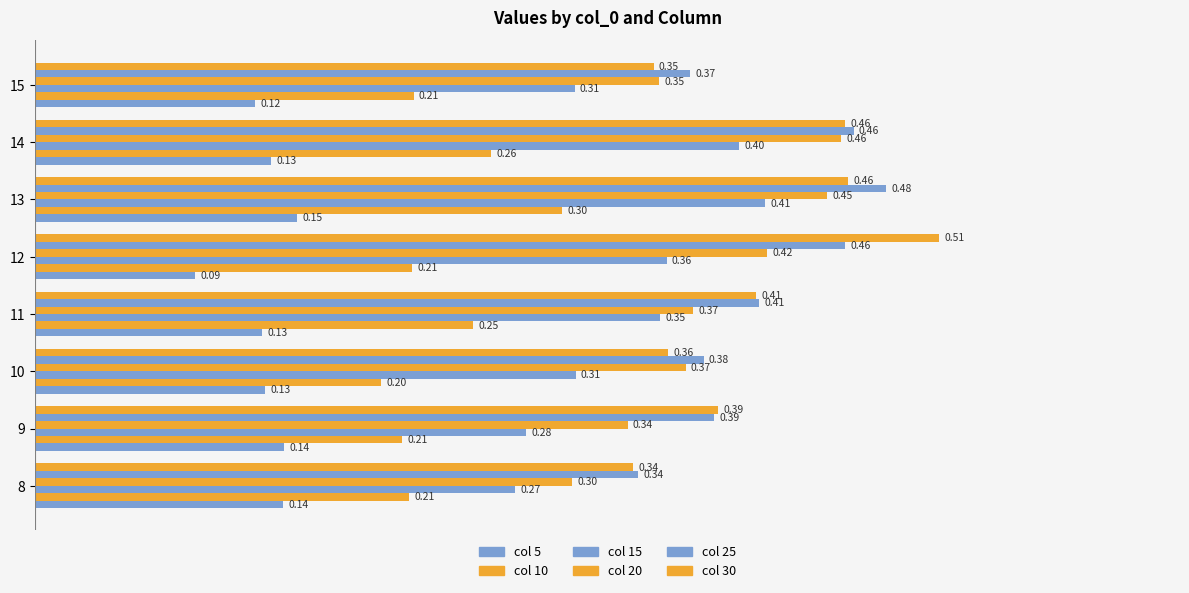

Count the number of categories in the chart.

8